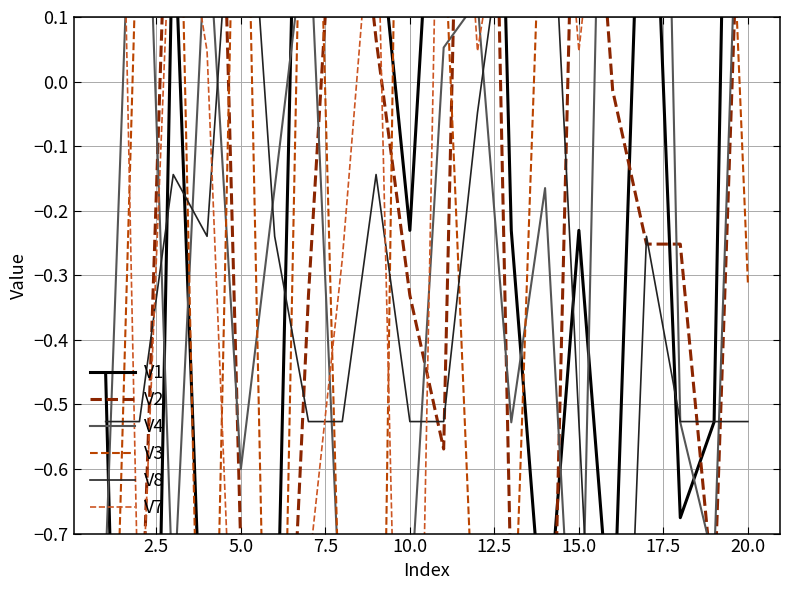

True or false: V8 and V2 cross at least once.

True